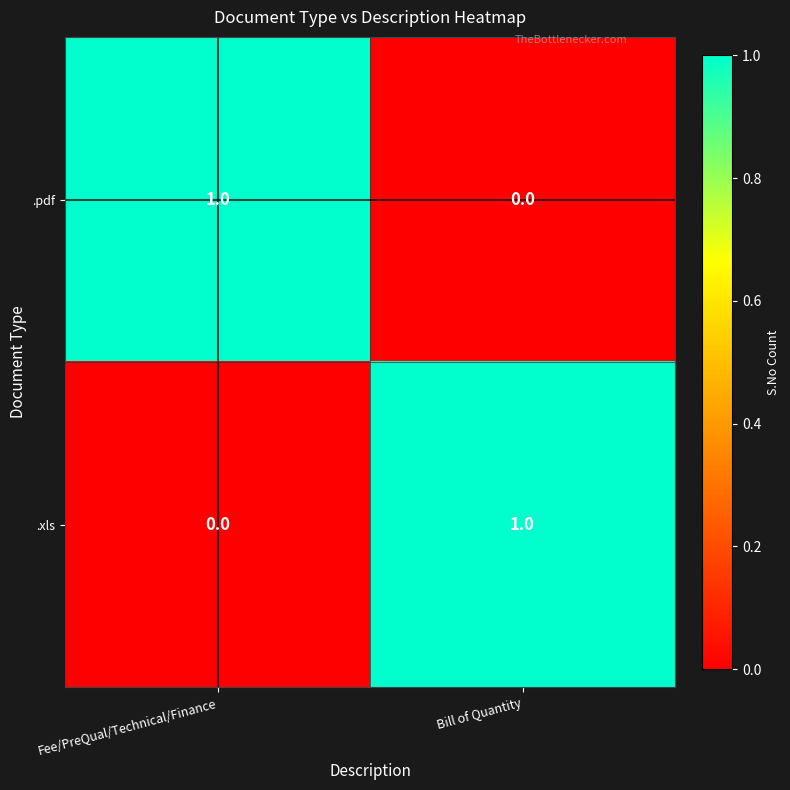

Which category has the lowest value in the .xls series?

Fee/PreQual/Technical/Finance